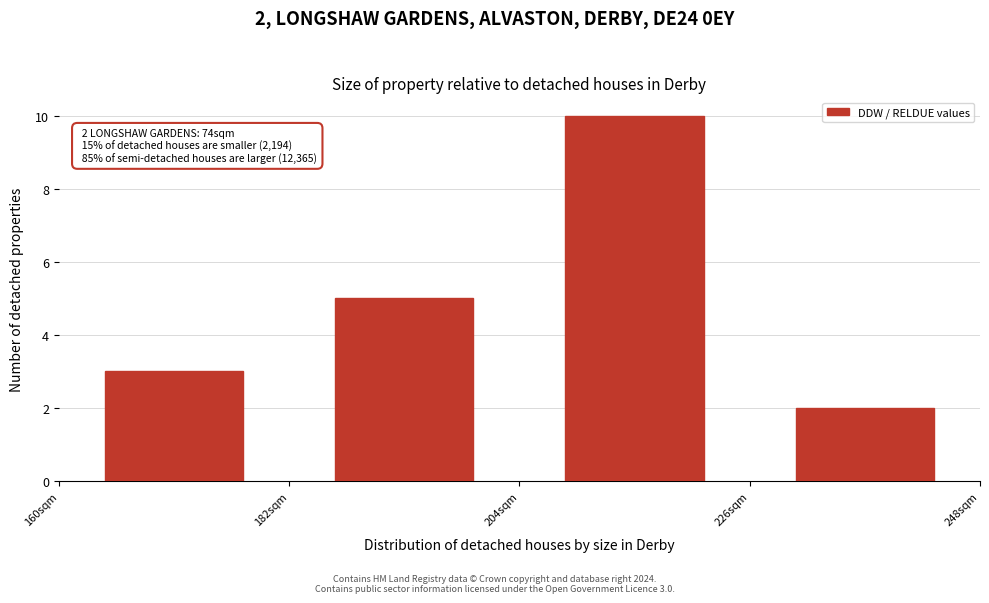

Which range on the x-axis has the tallest bar?

204 to 226